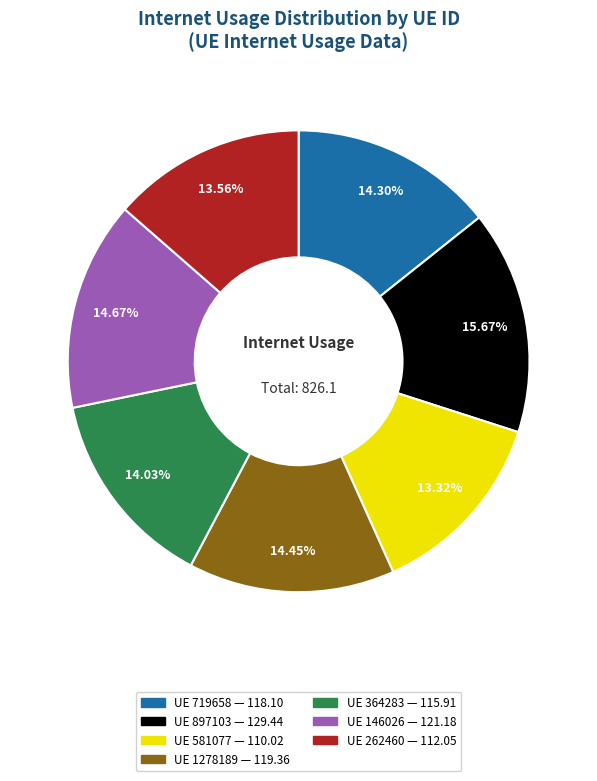

Is there any slice that represents more than half of the pie?

No